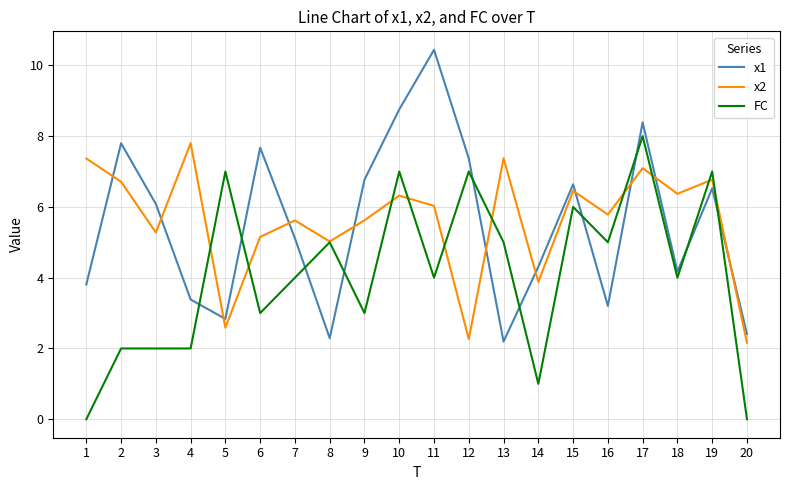

At which category is the sum across all series the highest?

17